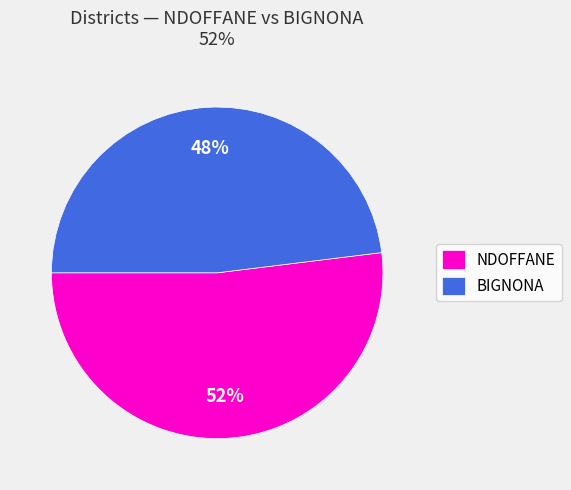

Do BIGNONA and NDOFFANE together represent more than half of the pie?

Yes